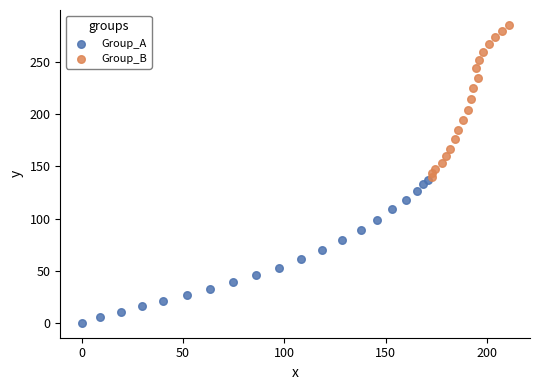

Which series contains the highest Y value?

Group_B